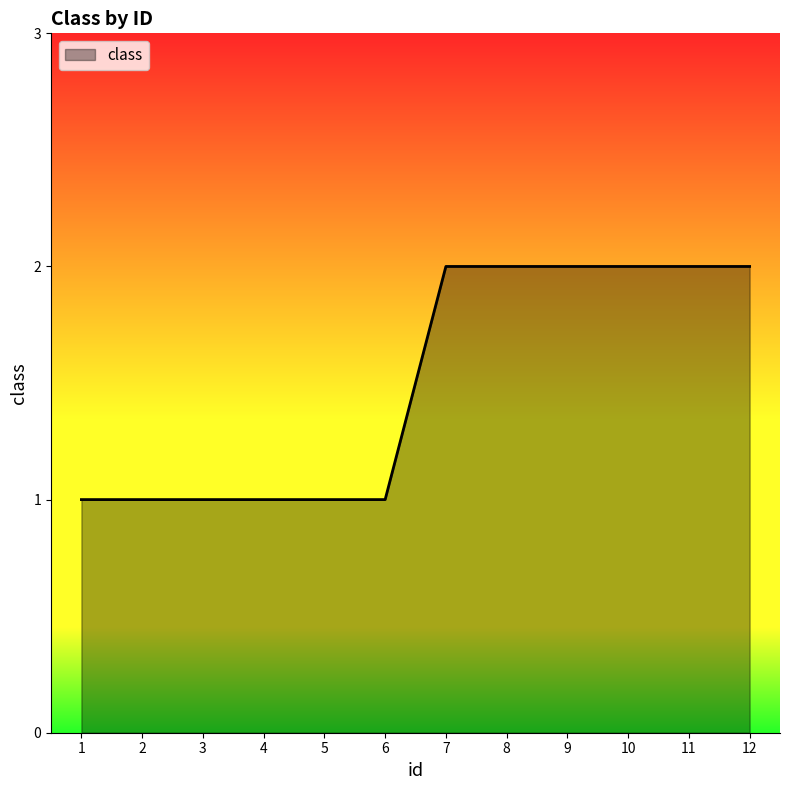

Reading right to left, what are all the values shown in this chart?

2	2	2	2	2	2	1	1	1	1	1	1